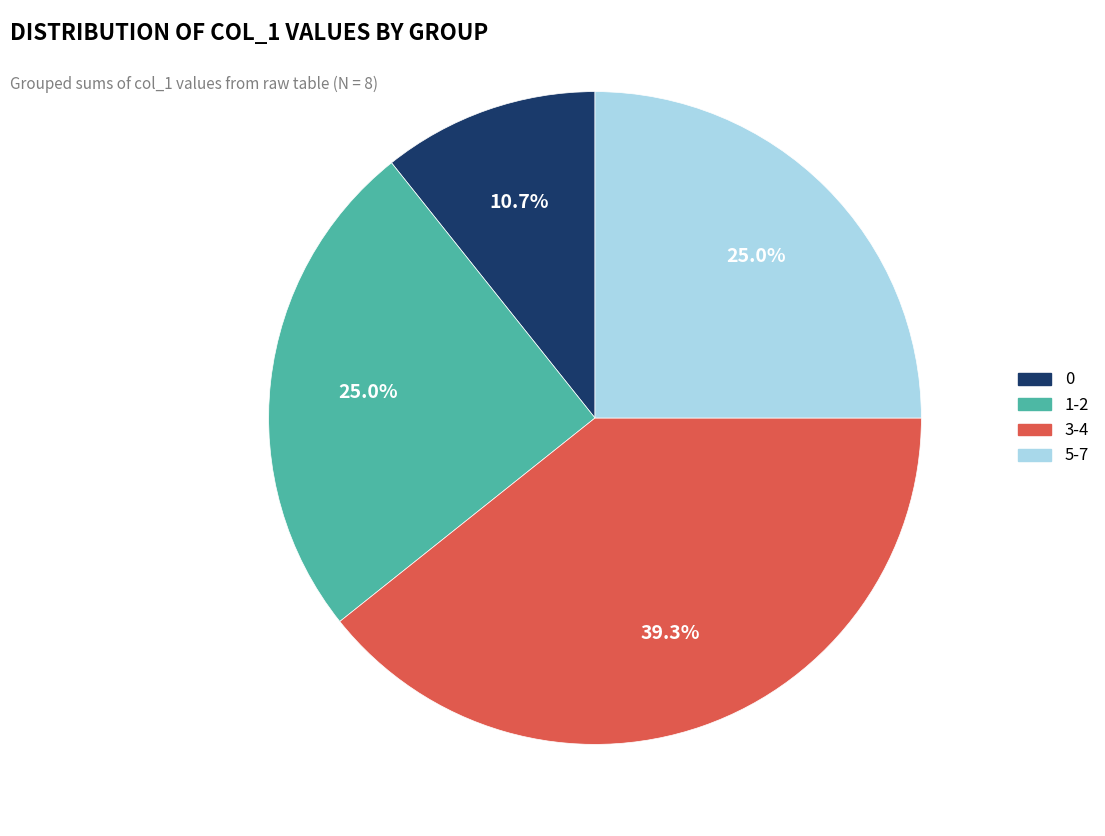

How many slices are in this pie chart?

4